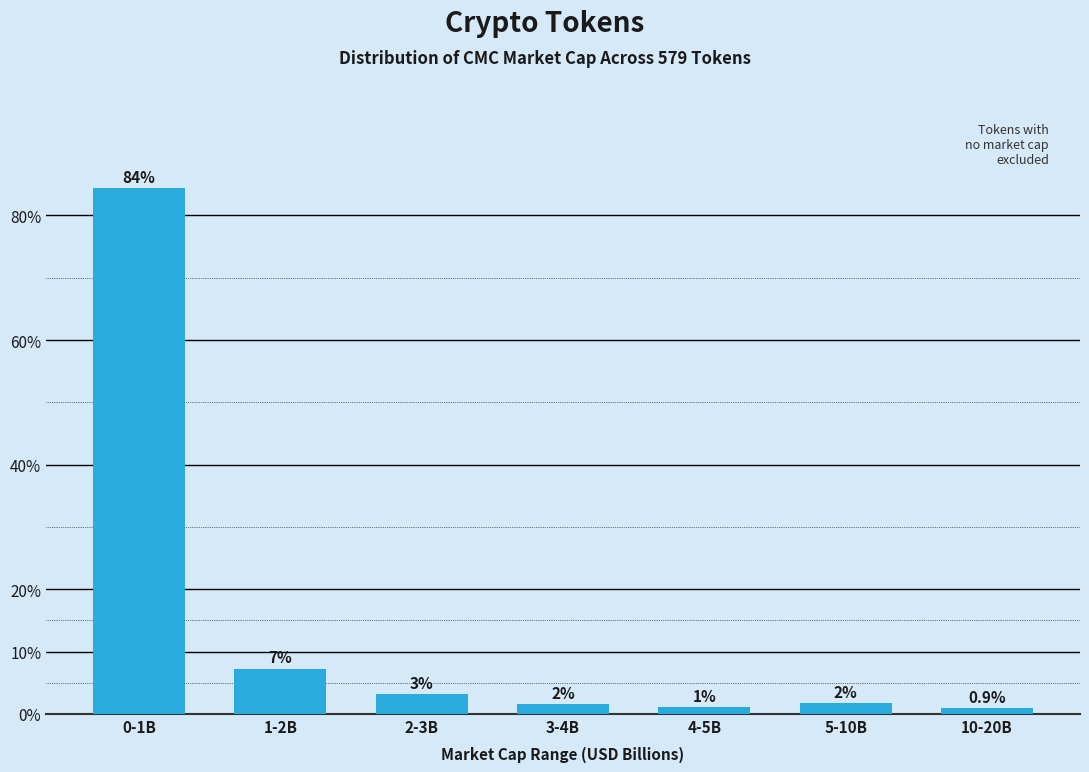

How many bars are there in total?

7